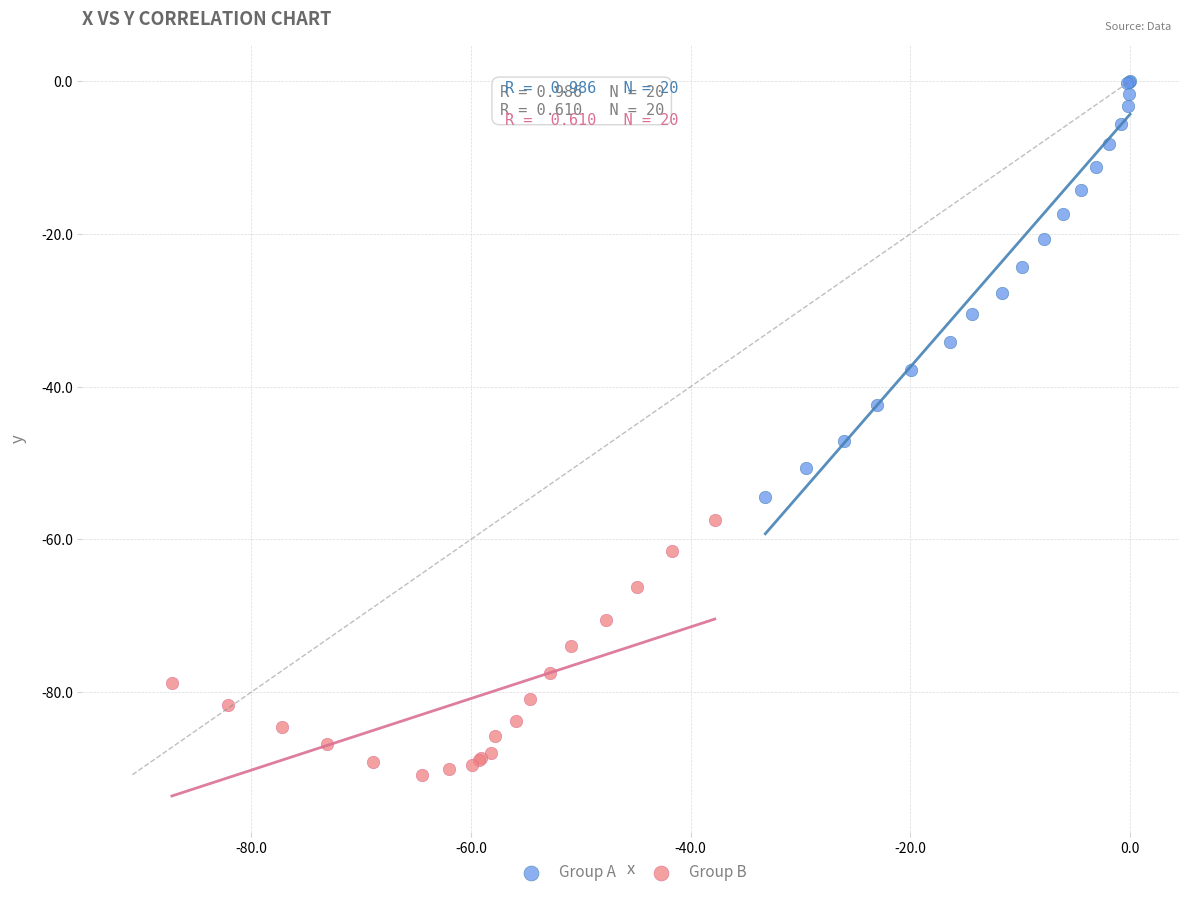

Which series has the widest spread of Y values?

Group A